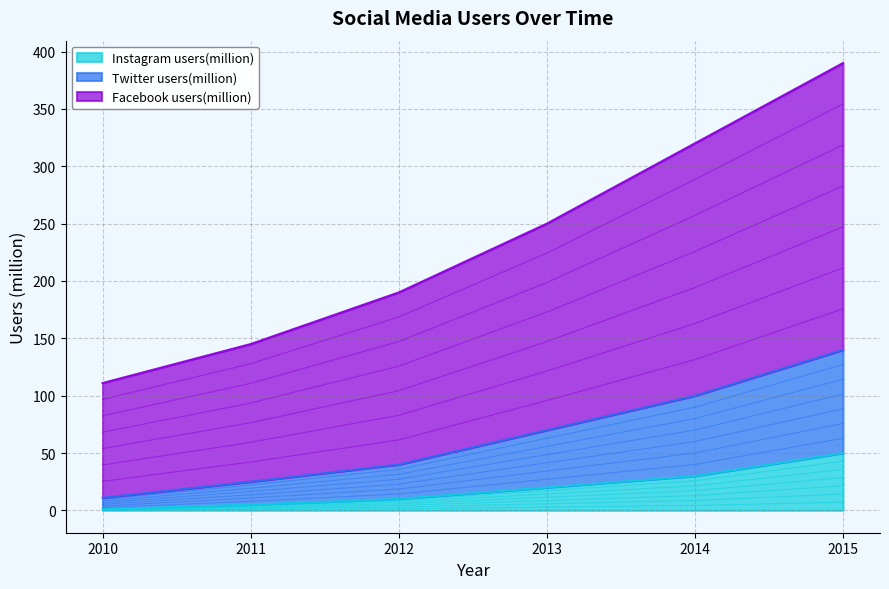

Is it true that Instagram users(million) equals 30 at 2014?

True